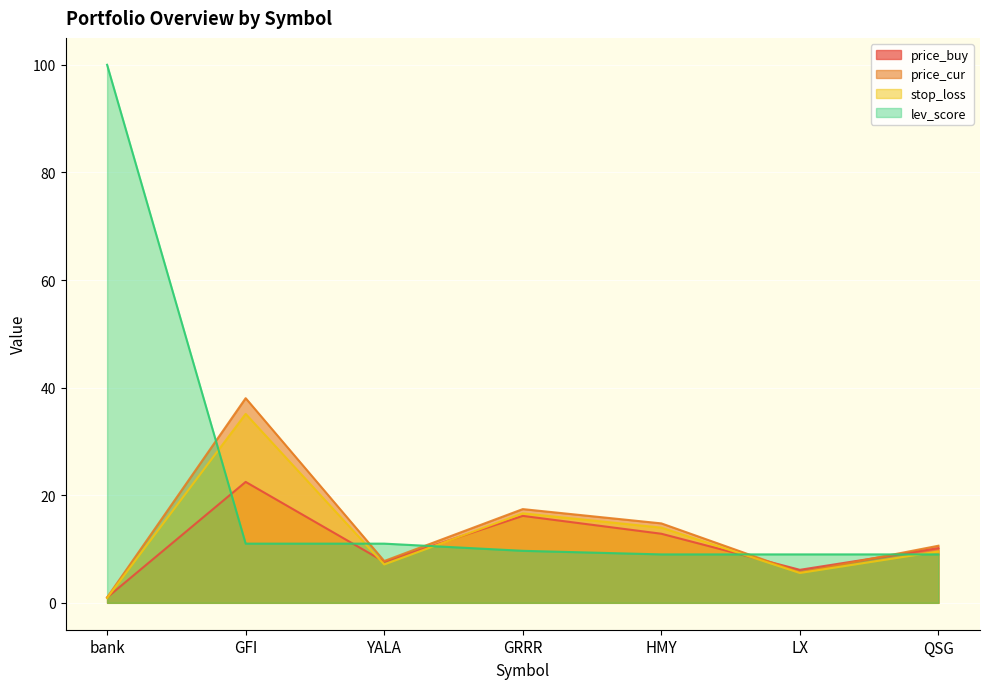

True or false: lev_score and stop_loss intersect in this chart.

True